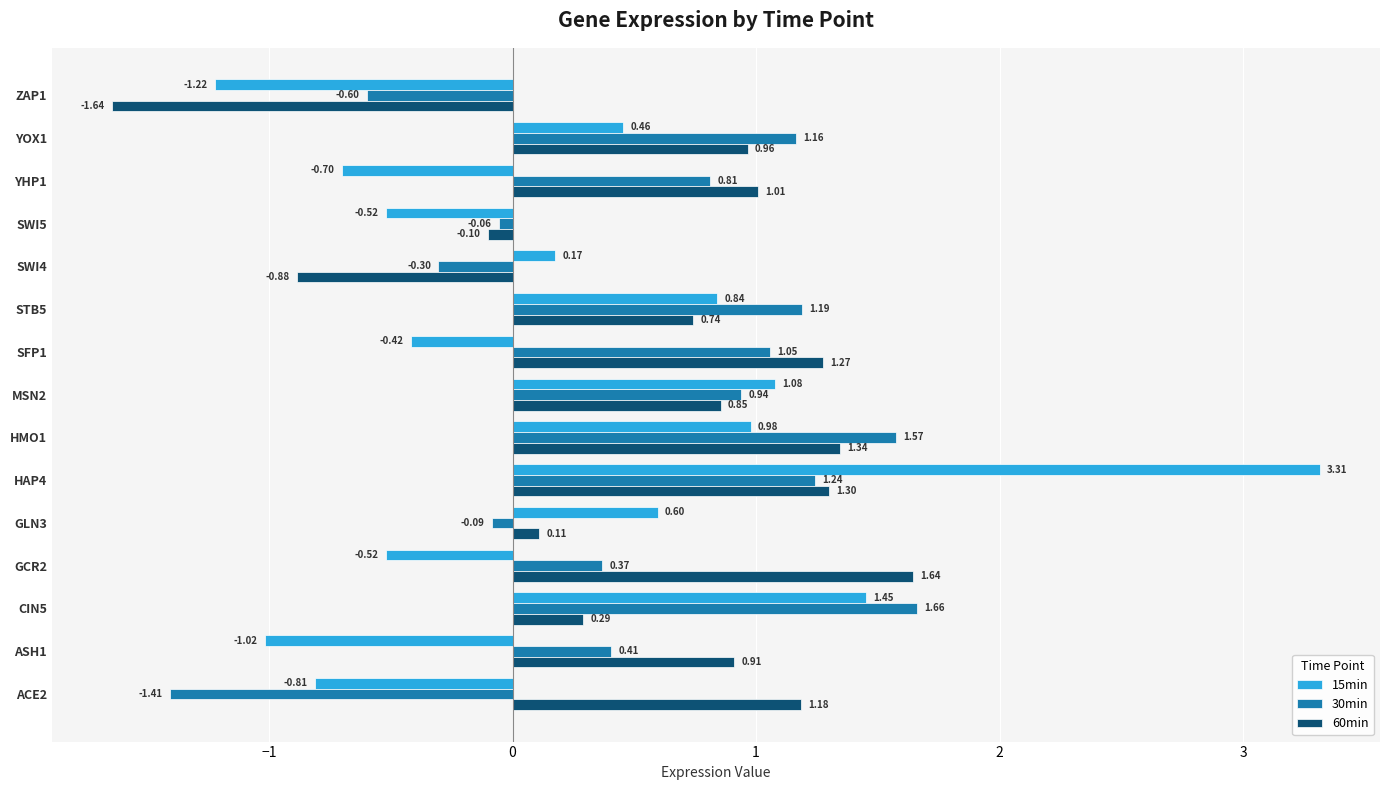

Which label corresponds to the smallest value in the chart?

ZAP1